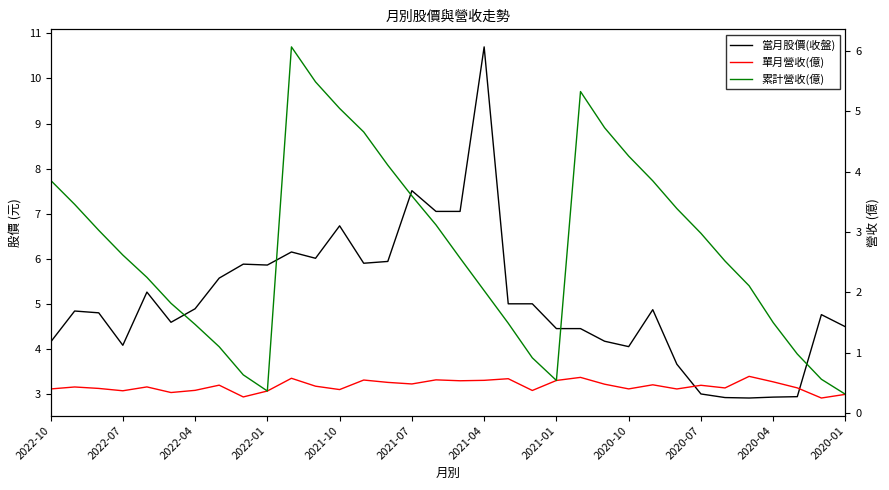

Reading left to right, transcribe all the data shown in this chart.

當月股價(收盤): 4.2	4.8	4.8	4.1	5.3	4.6	4.9	5.6	5.9	5.9	6.2	6.0	6.7	5.9	5.9	7.5	7.0	7.0	10.7	5.0	5.0	4.5	4.5	4.2	4.0	4.9	3.7	3.0	2.9	2.9	2.9	2.9	4.8	4.5
單月營收(億): 0.4	0.4	0.4	0.4	0.4	0.3	0.4	0.5	0.3	0.4	0.6	0.4	0.4	0.5	0.5	0.5	0.6	0.5	0.5	0.6	0.4	0.5	0.6	0.5	0.4	0.5	0.4	0.5	0.4	0.6	0.5	0.4	0.2	0.3
累計營收(億): 3.9	3.5	3.0	2.6	2.2	1.8	1.5	1.1	0.6	0.4	6.1	5.5	5.0	4.7	4.1	3.6	3.1	2.6	2.0	1.5	0.9	0.5	5.3	4.7	4.3	3.9	3.4	3.0	2.5	2.1	1.5	1.0	0.6	0.3